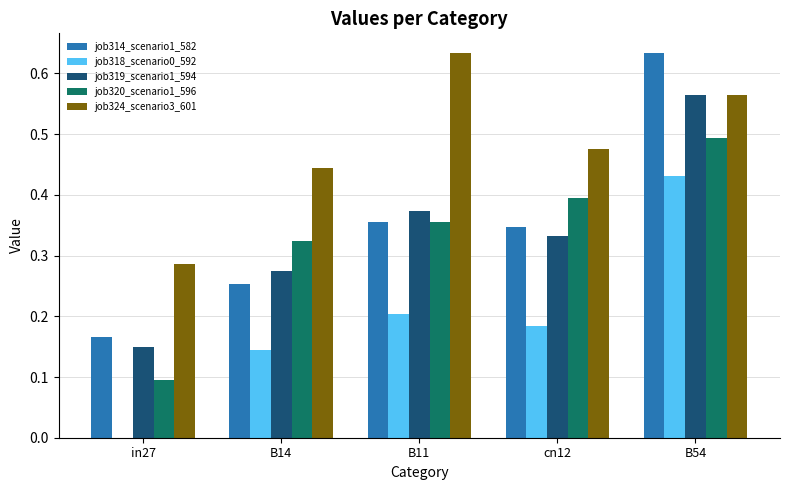

Between in27 and B54, which series saw the biggest shift?

job314_scenario1_582